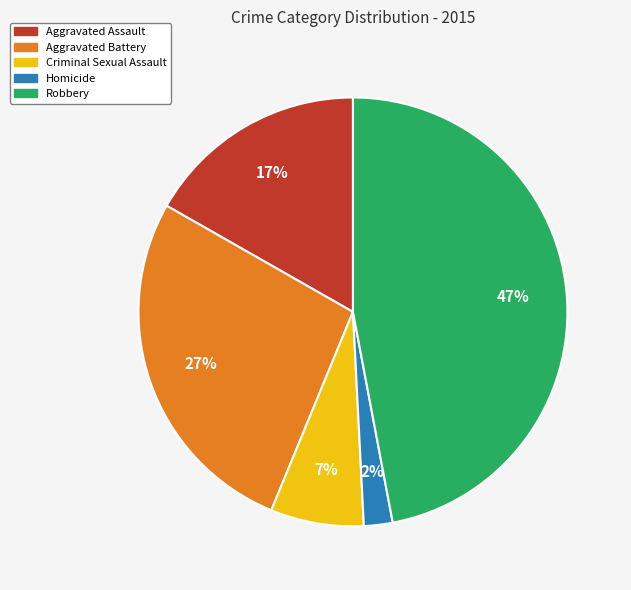

Between Homicide and Aggravated Battery, which is larger?

Aggravated Battery